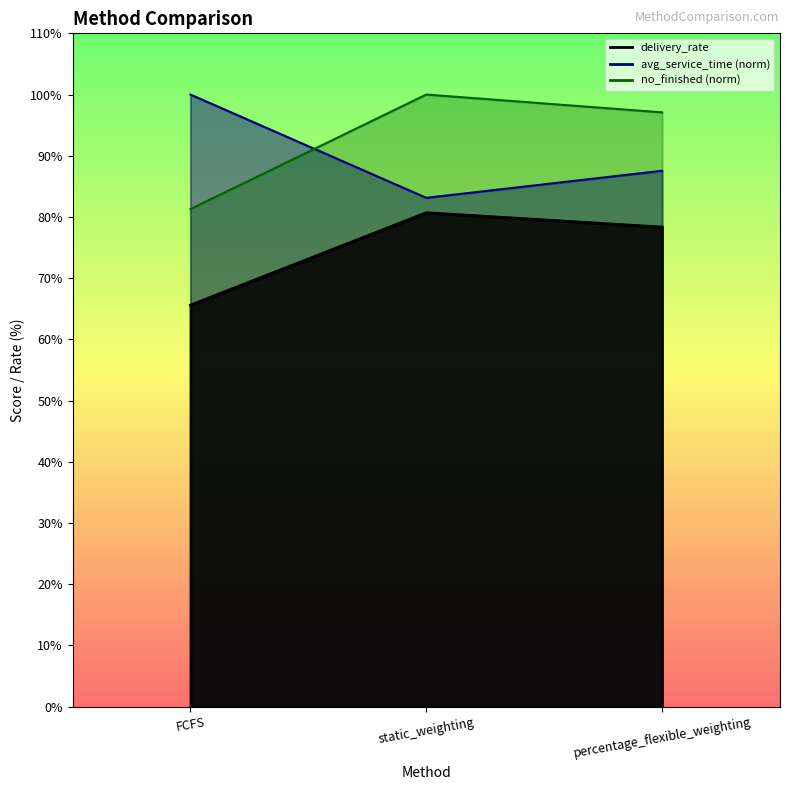

At which label is avg_service_time closest to 91?

percentage_flexible_weighting